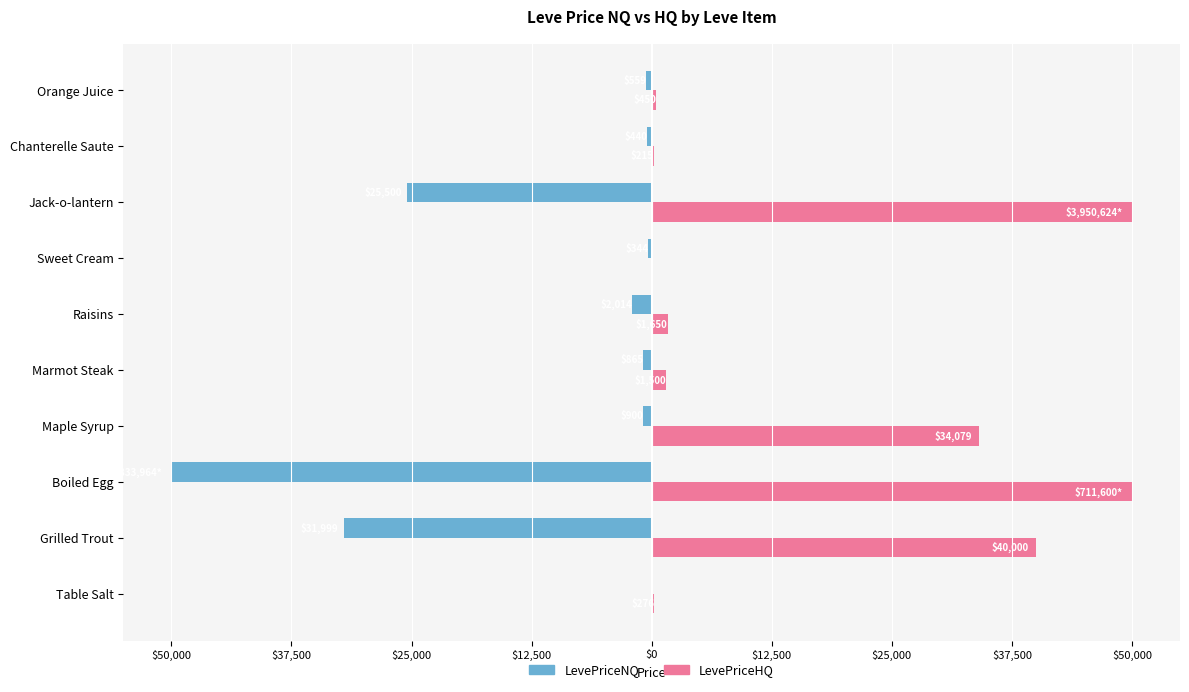

What are all the series names shown in the legend?

LevePriceNQ, LevePriceHQ